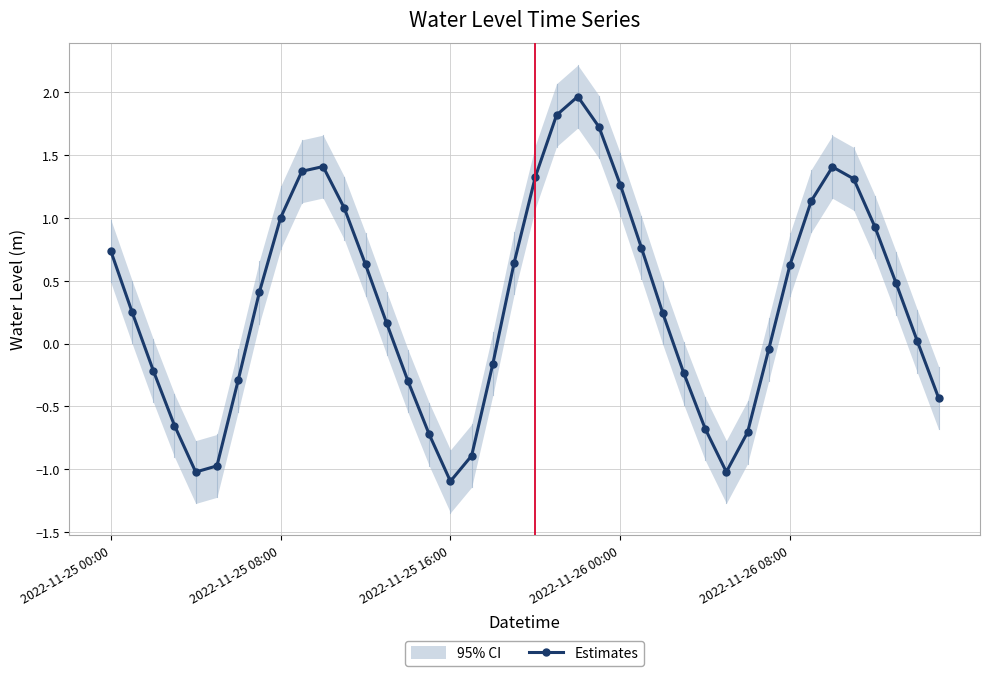

The value of Estimates at 2022-11-25 16:00 is -1.1. True or false?

True